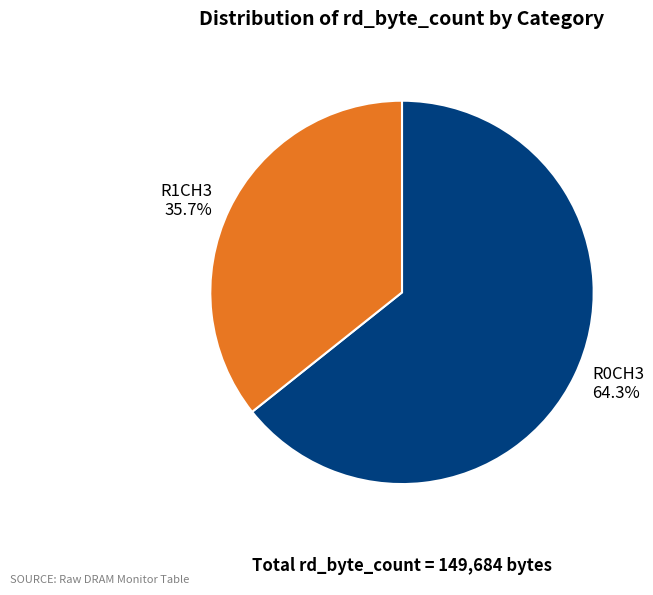

How many slices are in this pie chart?

2